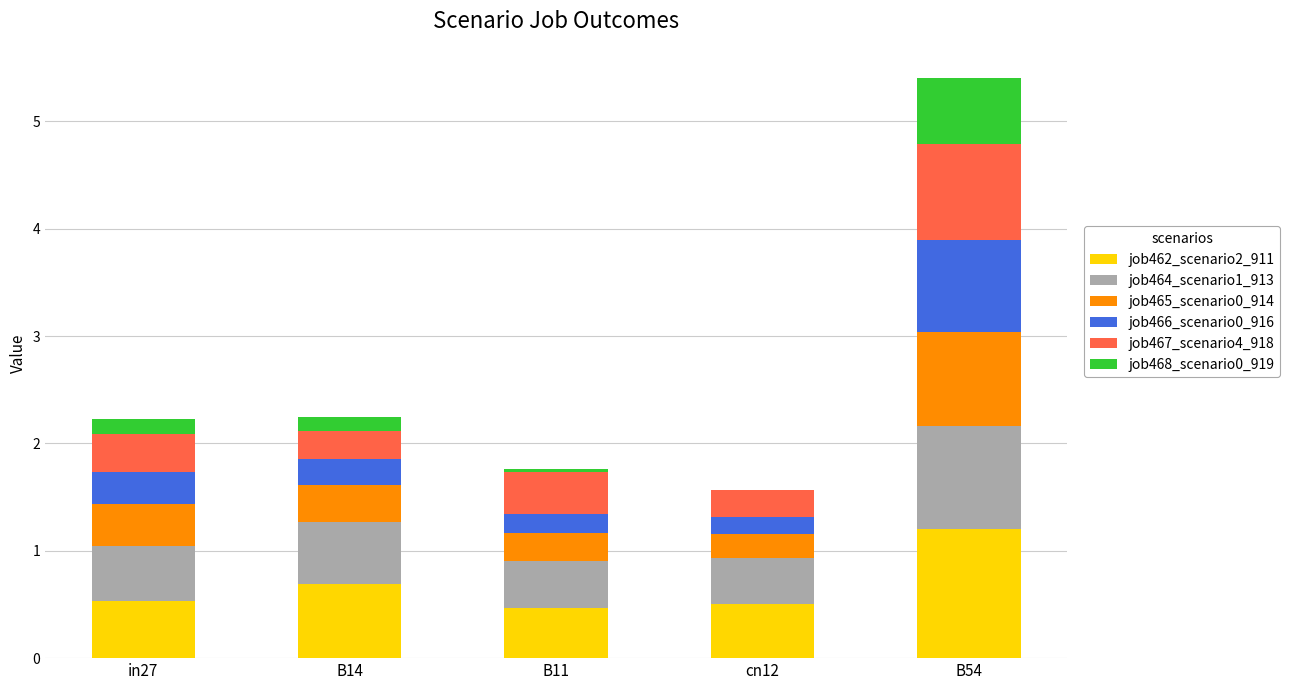

At which category is the sum across all series the highest?

B54